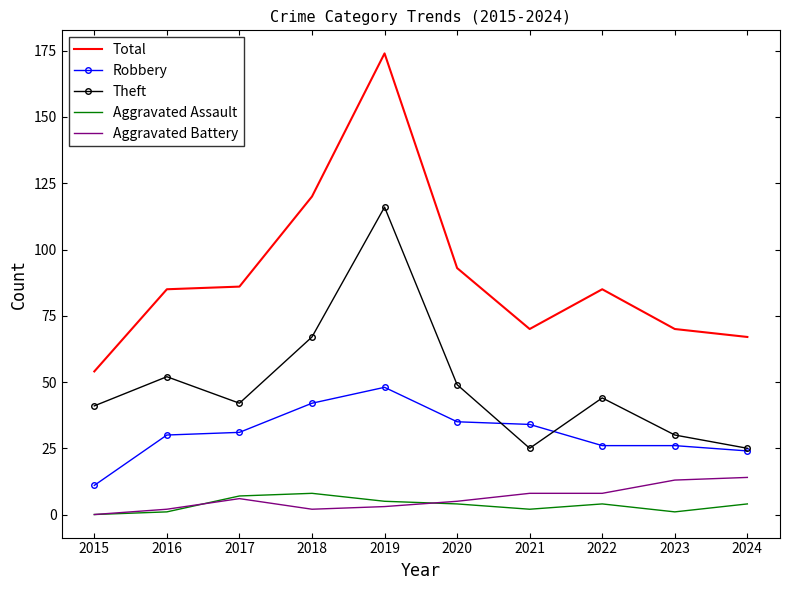

True or false: Total and Aggravated Battery cross at least once.

False